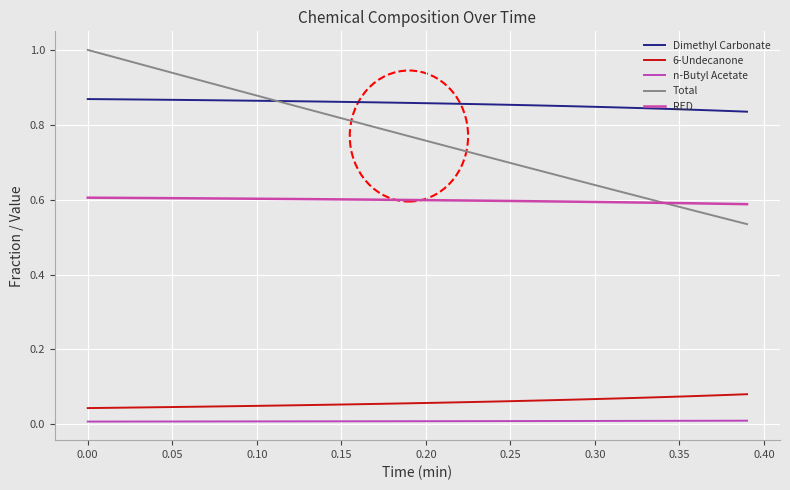

Is this an area chart (filled region under the line)?

No